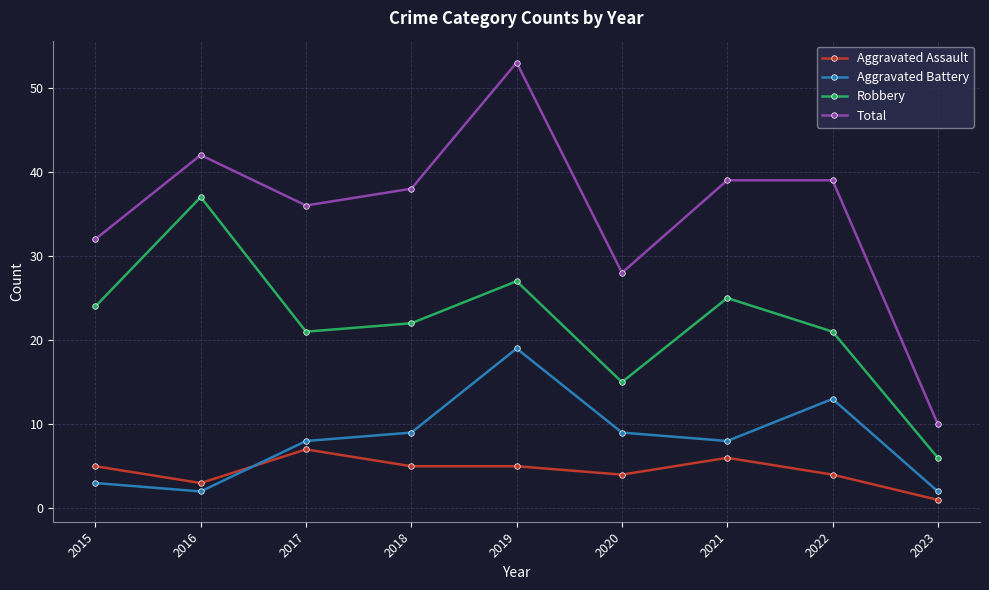

Is the value of Aggravated Assault at 2023 greater than the value of Robbery at 2021?

No